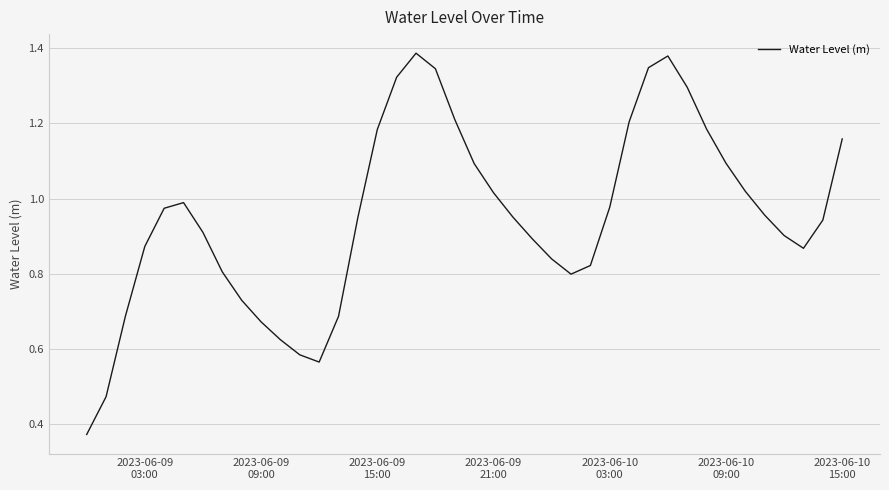

Reading left to right, extract all data points from this chart.

0.4	0.5	0.7	0.9	1.0	1.0	0.9	0.8	0.7	0.7	0.6	0.6	0.6	0.7	1.0	1.2	1.3	1.4	1.3	1.2	1.1	1.0	1.0	0.9	0.8	0.8	0.8	1.0	1.2	1.3	1.4	1.3	1.2	1.1	1.0	1.0	0.9	0.9	0.9	1.2